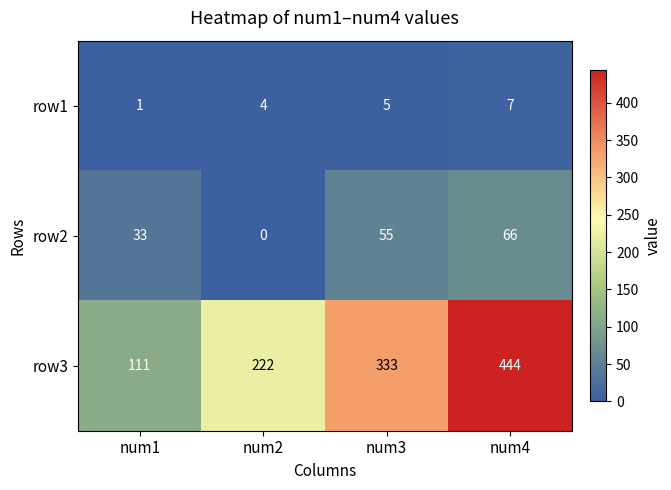

What is the difference between the maximum and minimum values in the row1 series?

6